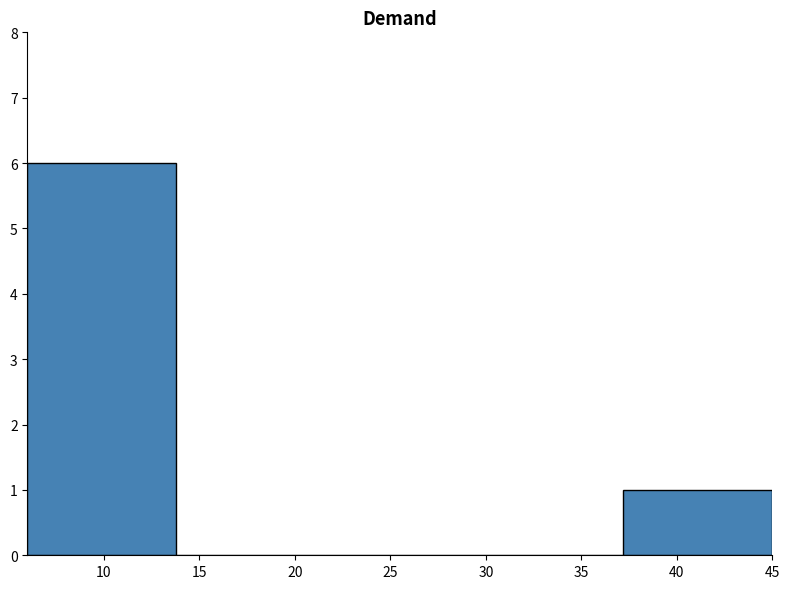

Reading left to right, list every bar in this chart as the range it spans on the x-axis followed by its height. Neither the bar edges nor the heights are printed on the chart, so give them approximately, as read against the axes.

6.0 to 13.8: 6
13.8 to 21.6: 0
21.6 to 29.4: 0
29.4 to 37.2: 0
37.2 to 45.0: 1